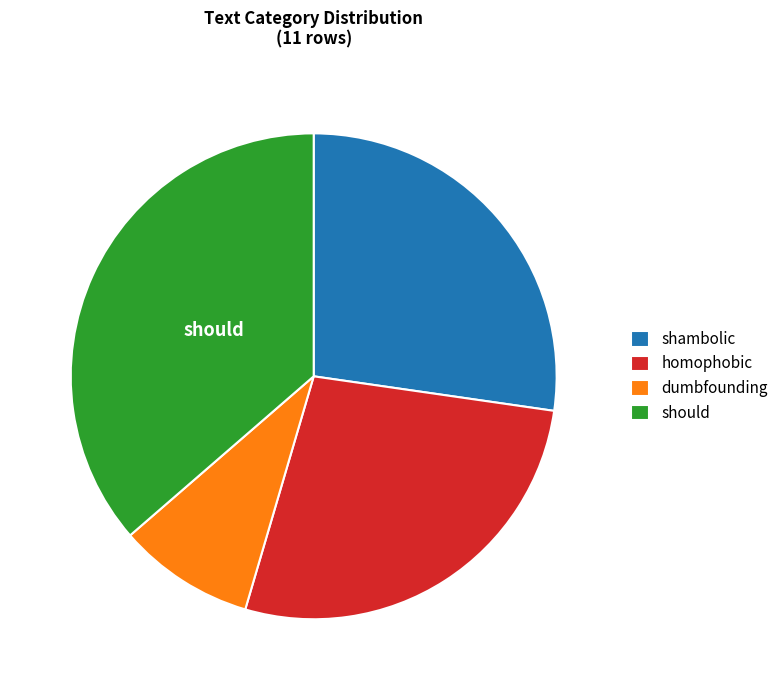

Combined, do shambolic and homophobic account for over 50%?

Yes